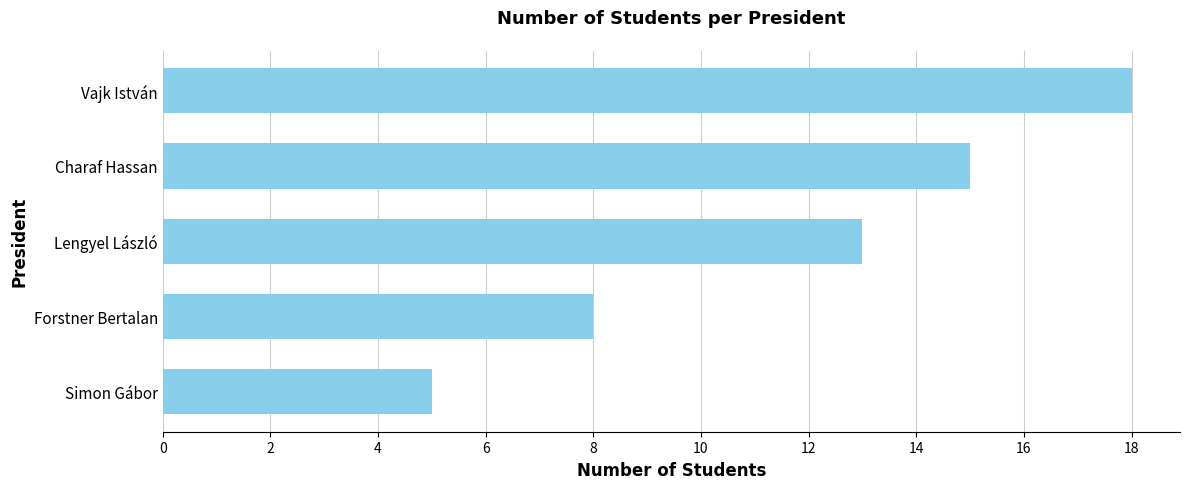

How many data points are less than 13?

2